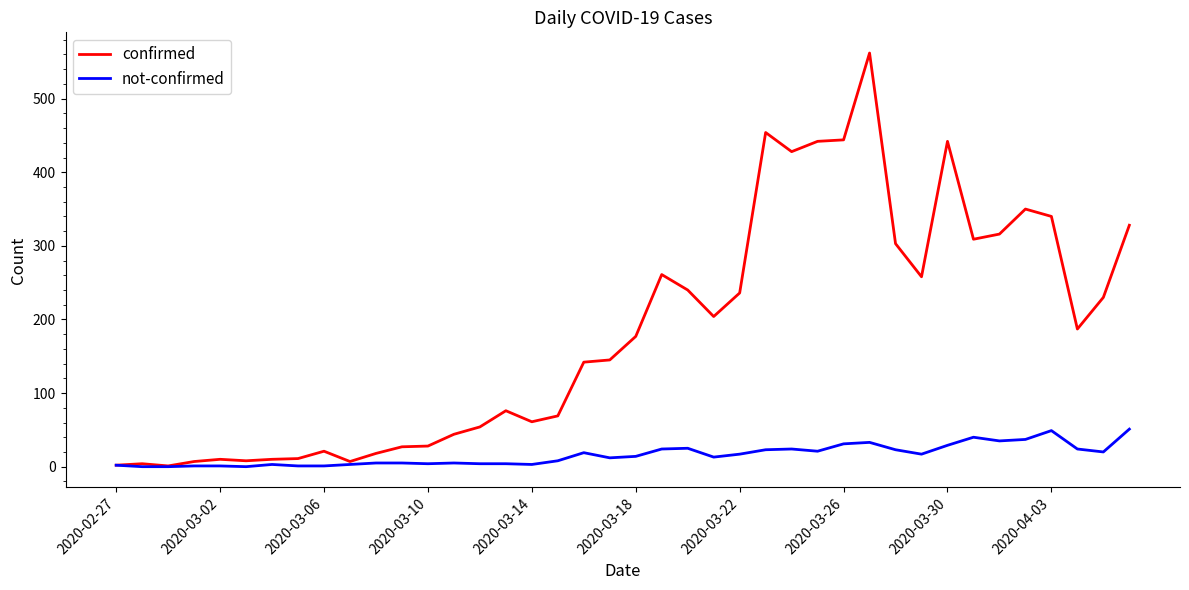

Count the number of data series in this chart.

2